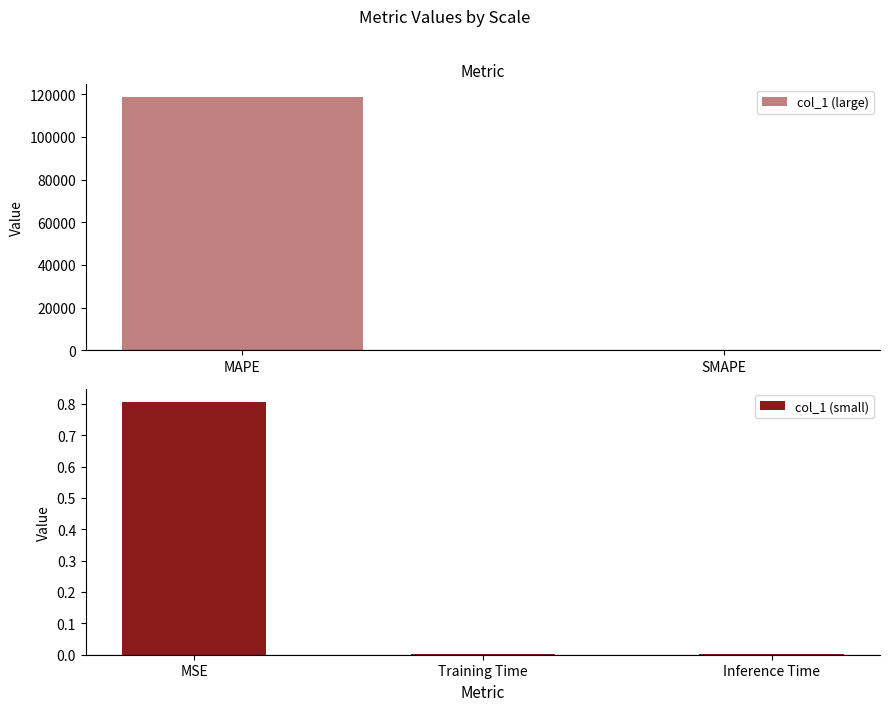

Reading left to right, transcribe all the data shown in this chart.

MSE=0.8	MAPE=118762.2	SMAPE=199.7	Training Time=0.0	Inference Time=0.0